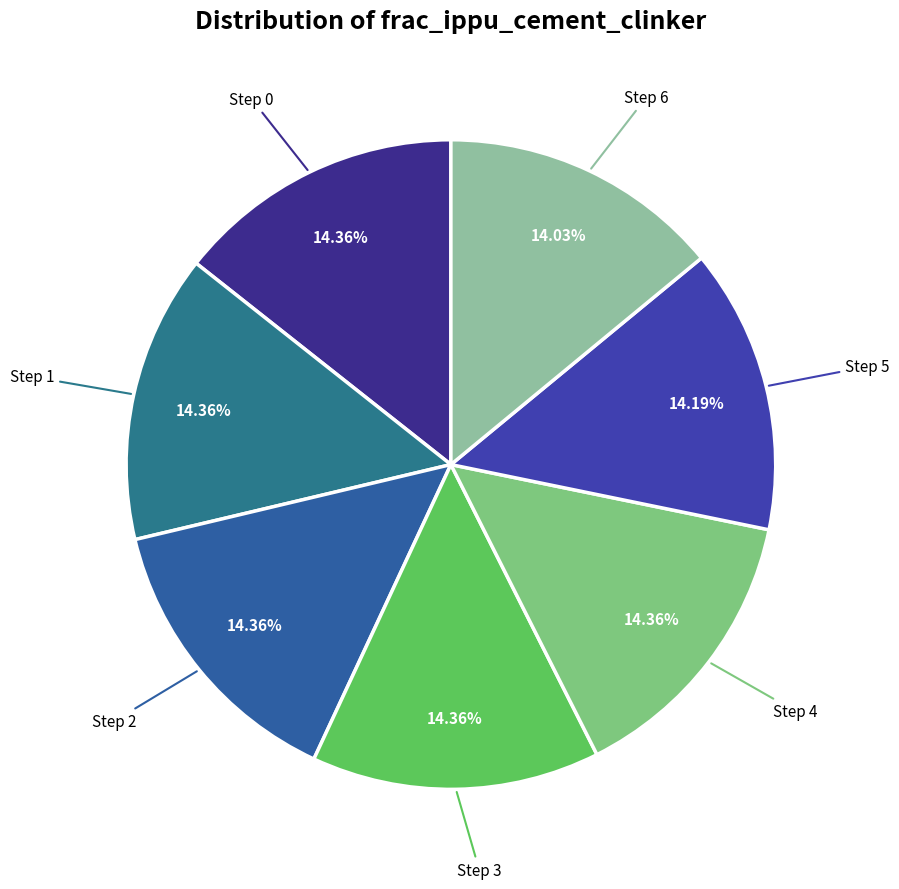

How many slices are in this pie chart?

7